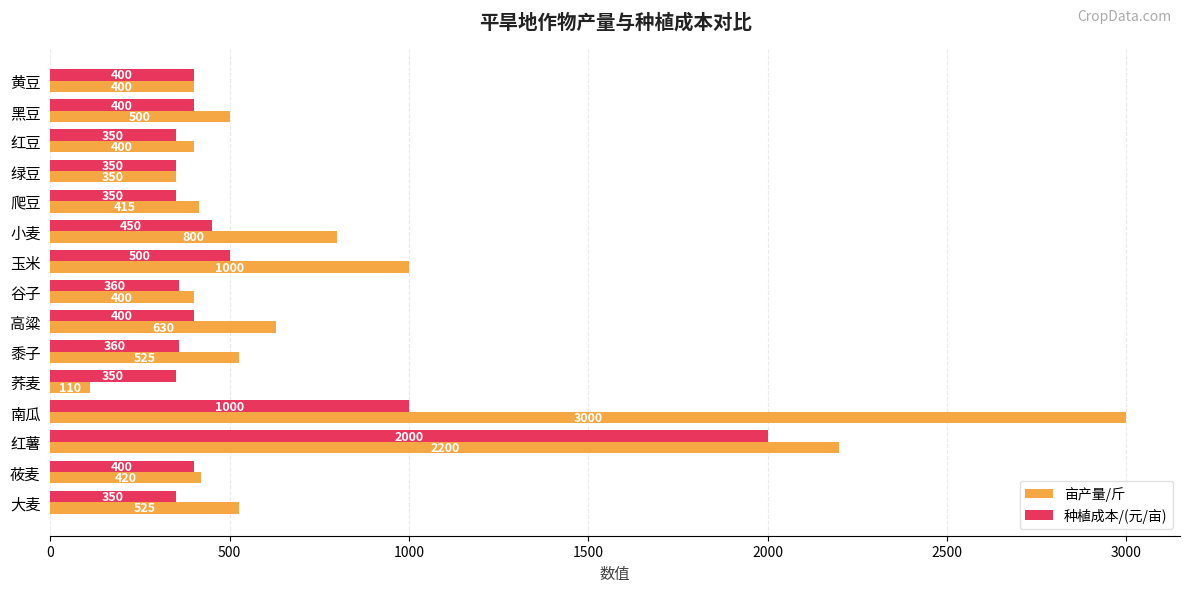

What is the difference between the maximum and minimum values in the 亩产量/斤 series?

2890